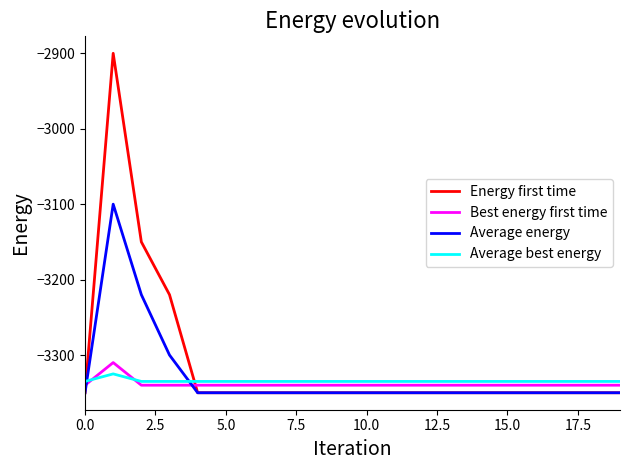

What is the minimum value shown in the chart?

-3350